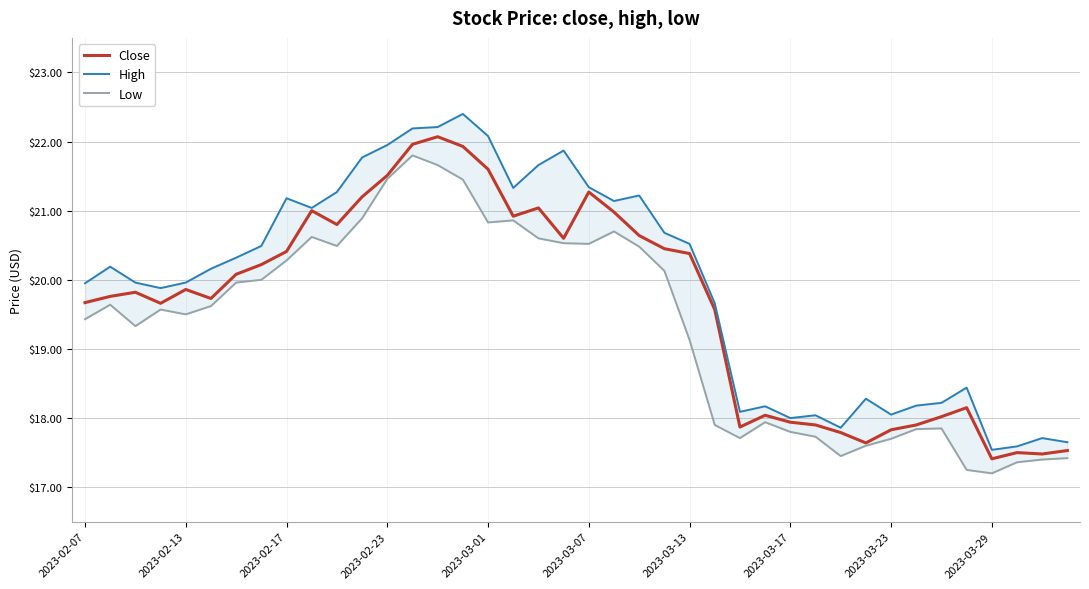

At which label does Close first exceed 19?

2023-02-07